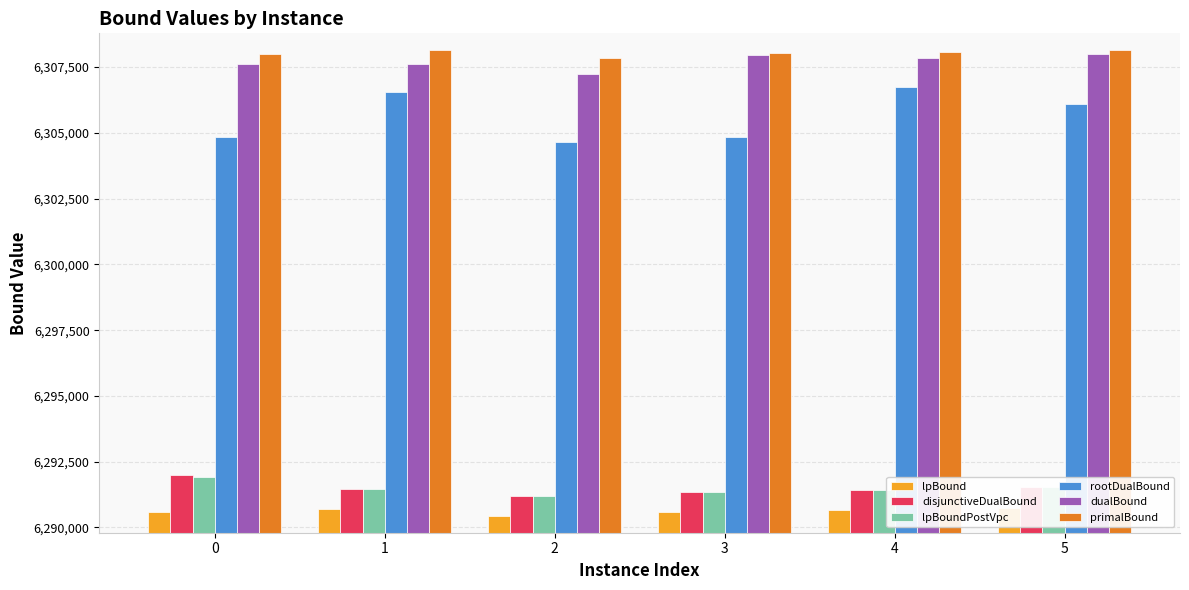

Where is lpBoundPostVpc nearest to the value 6291553?

5